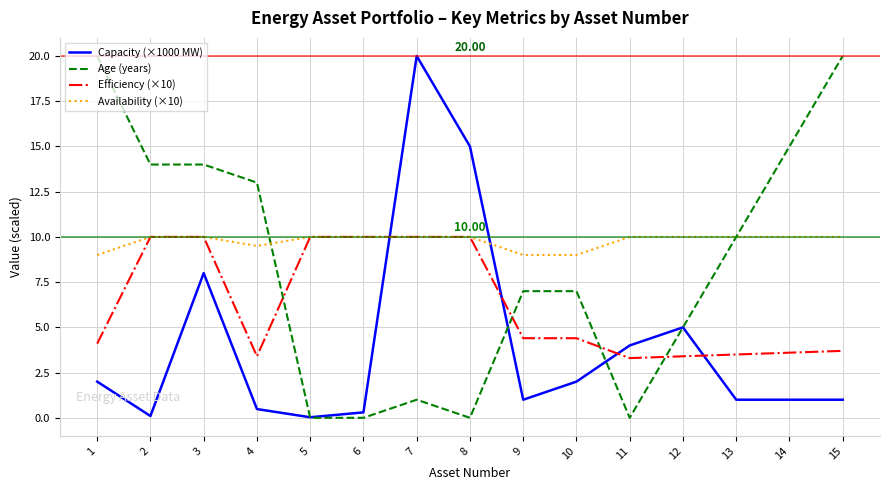

Is the value of Age (years) at 13 greater than the value of Capacity (×1000 MW) at 15?

Yes